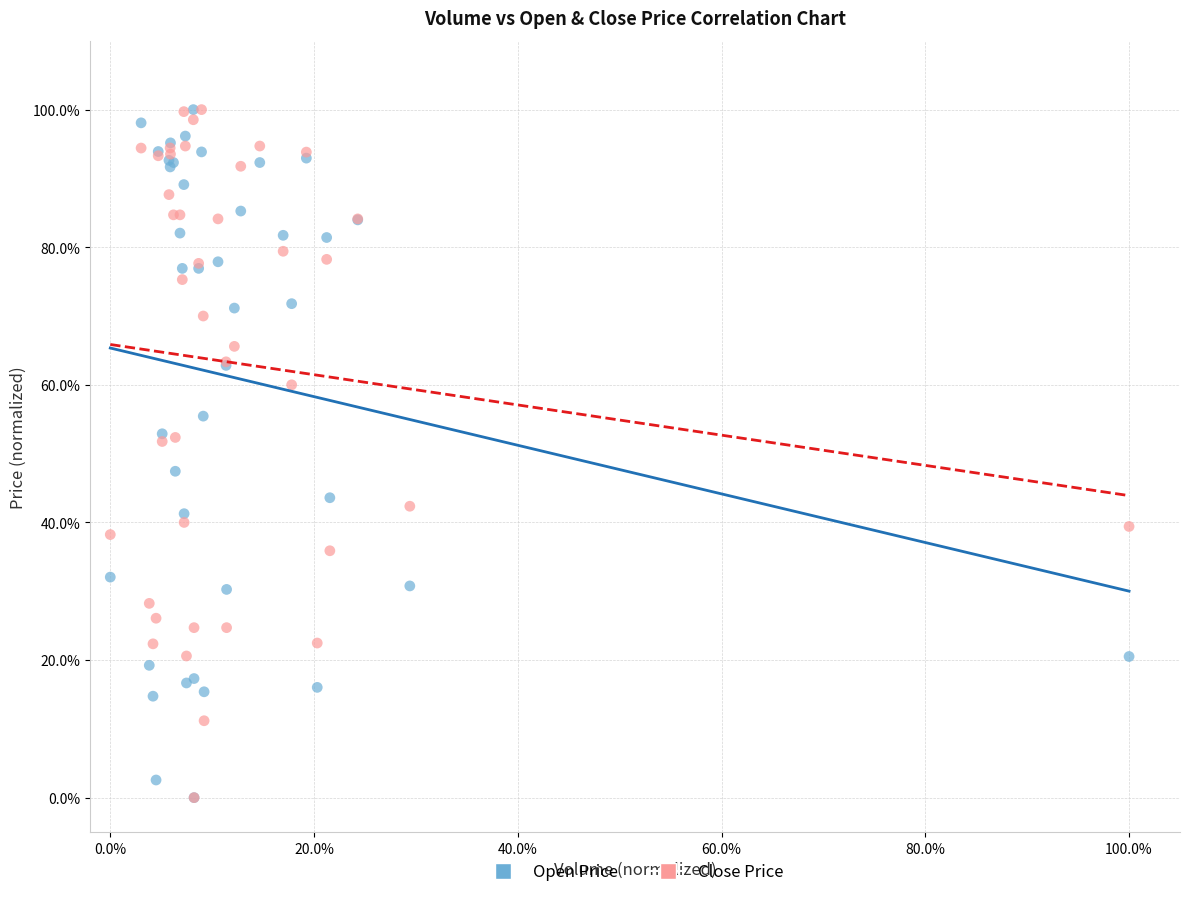

What are all the series names shown in the legend?

Open Price, Close Price